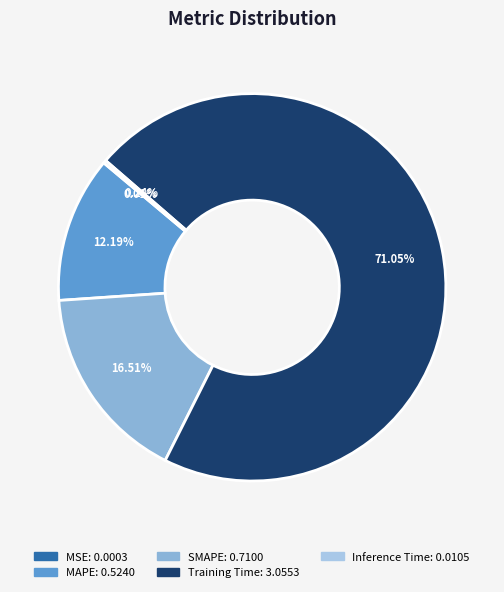

To the nearest percent, what is the average slice percentage?

20%